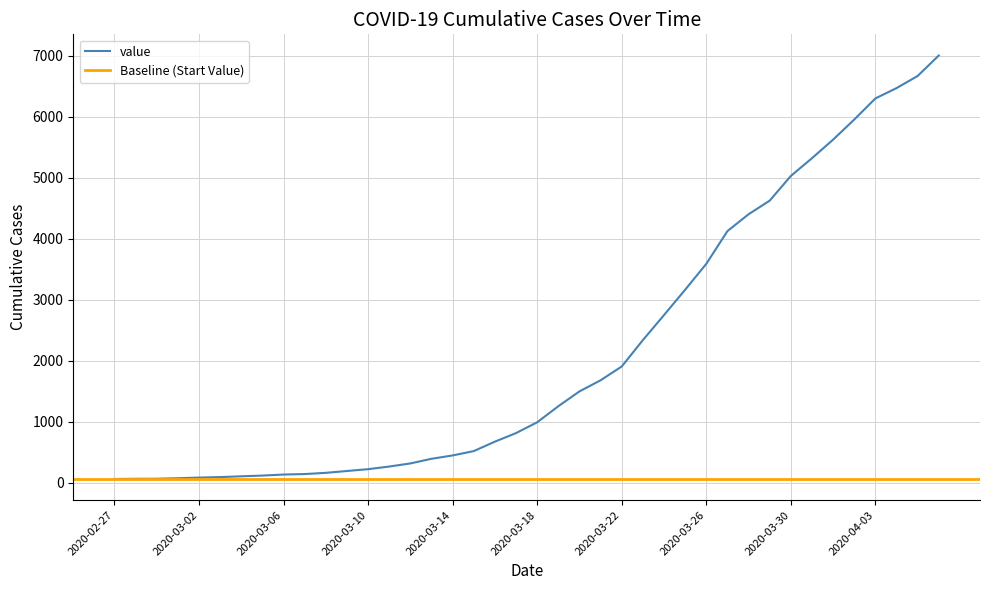

Between 2020-03-26 and 2020-03-17, which is larger?

2020-03-26